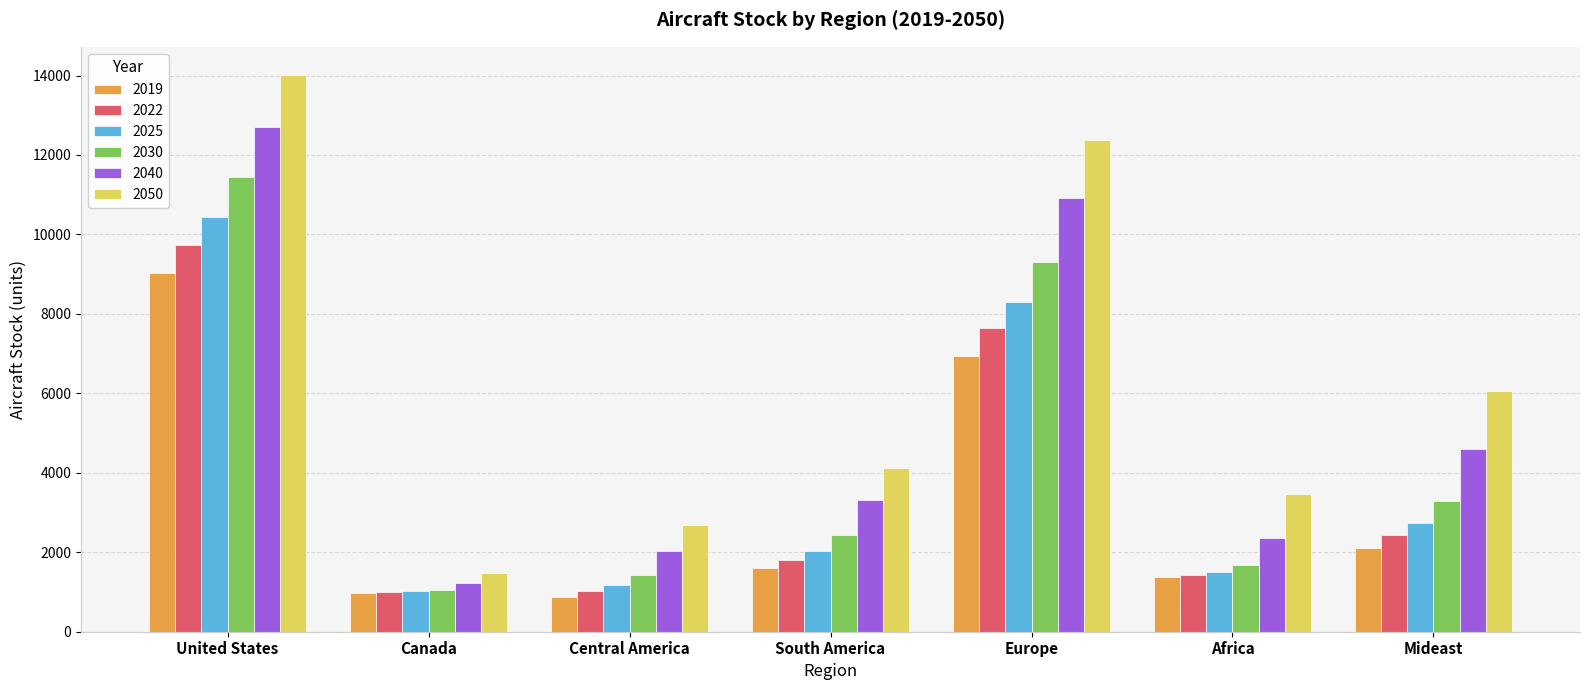

What is the label of the 6th bar from the right?

Canada